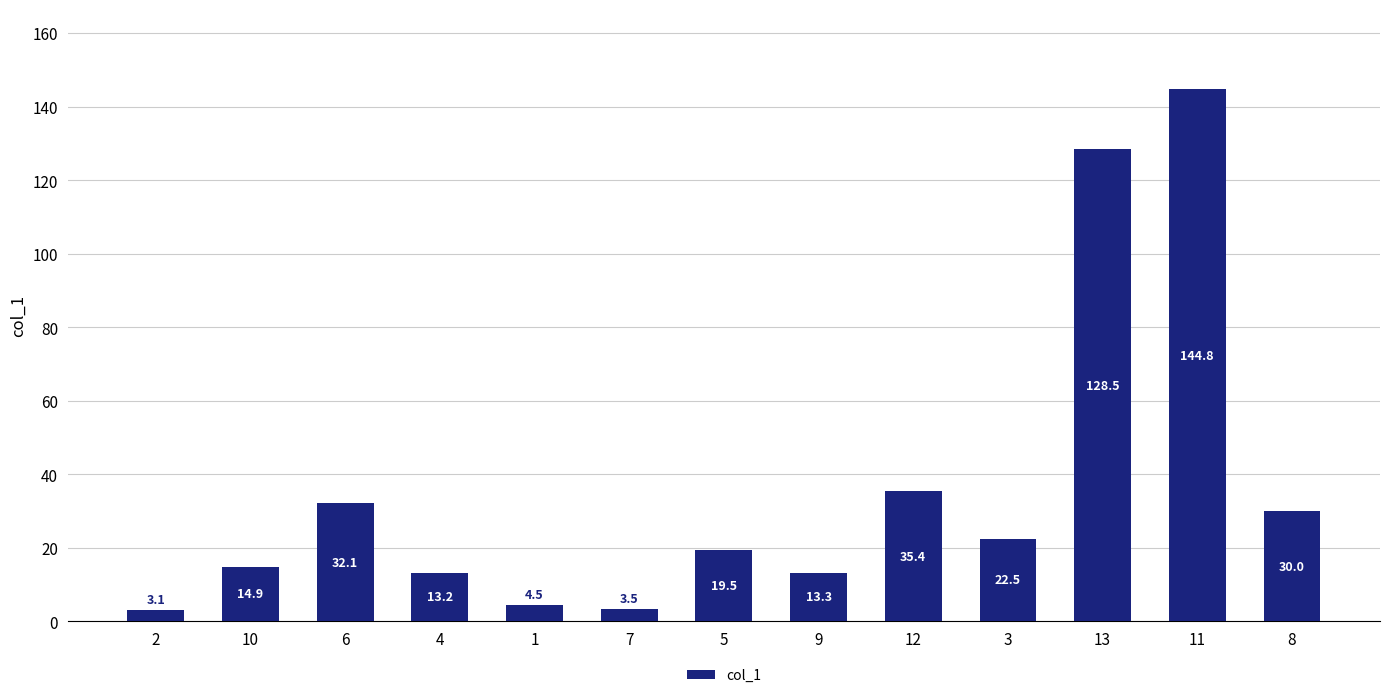

Between 3 and 9, which is larger?

3